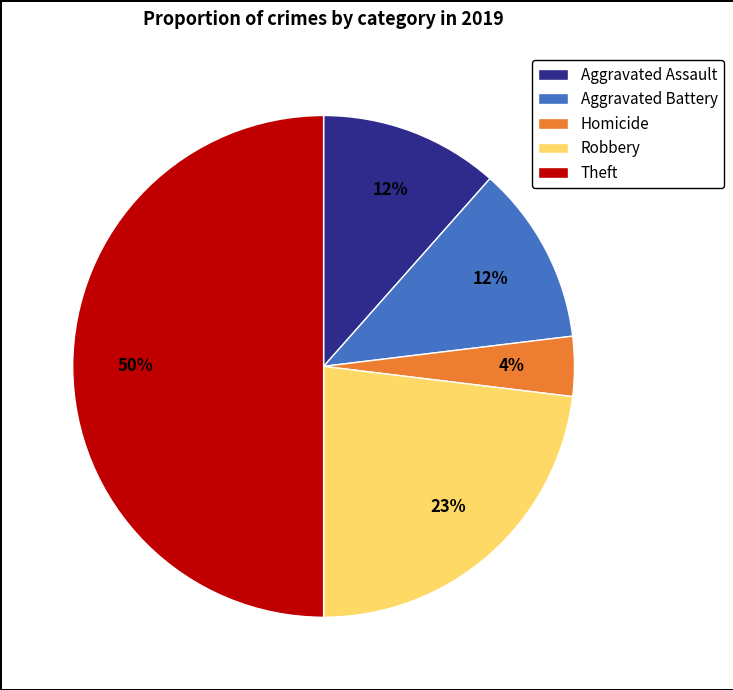

Combined, do Aggravated Battery and Homicide account for over 50%?

No